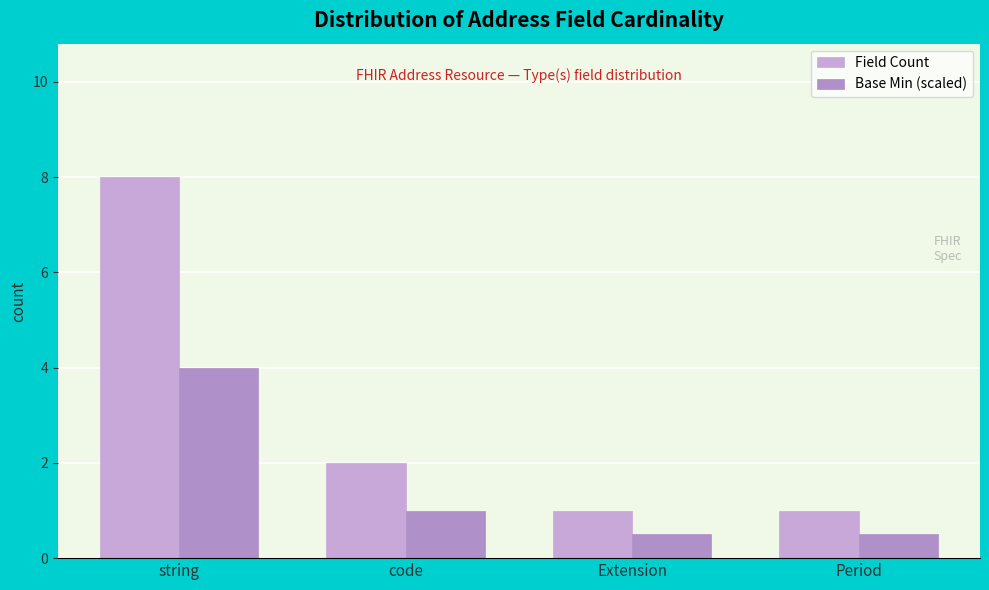

Which category has the highest value across all series?

string